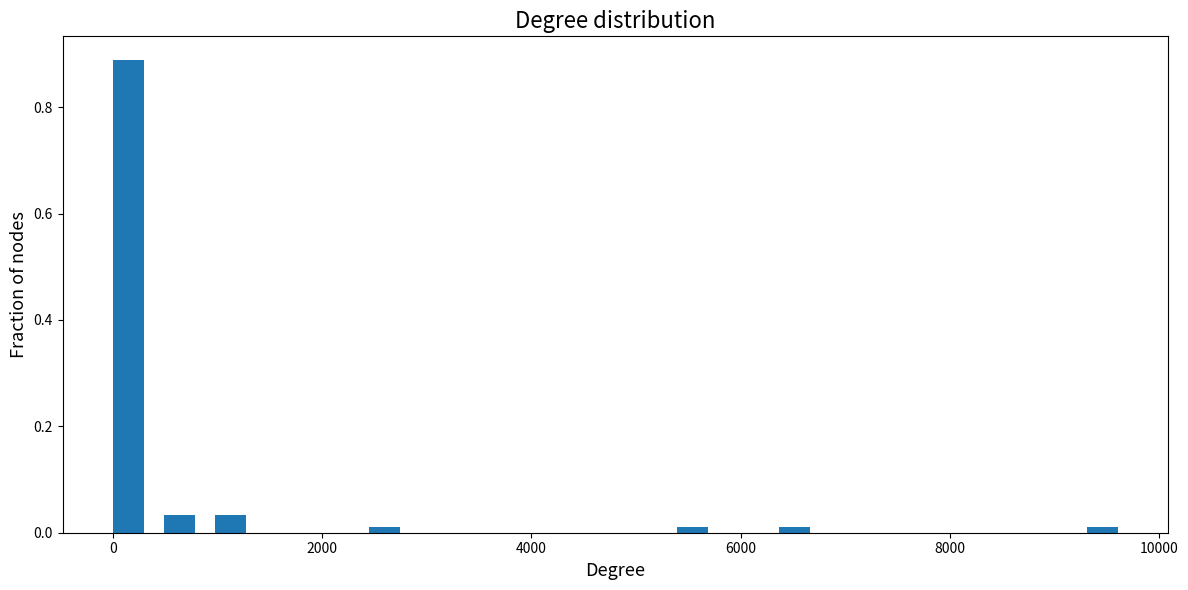

Around what value on the x-axis is the tallest bar? Give the approximate position of its centre, as read against the axis.

200